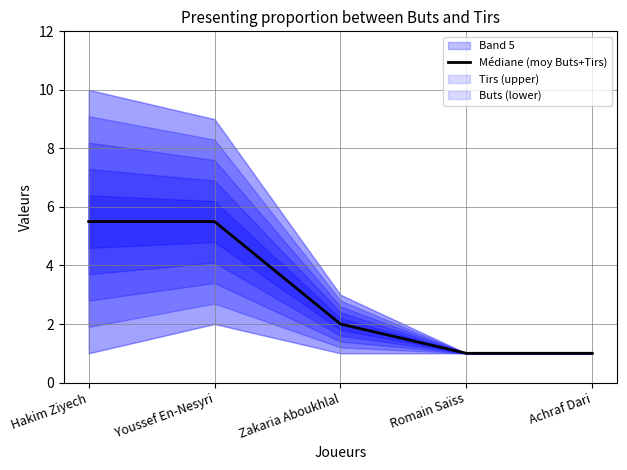

Is it true that the value at Hakim Ziyech is 5.5?

True